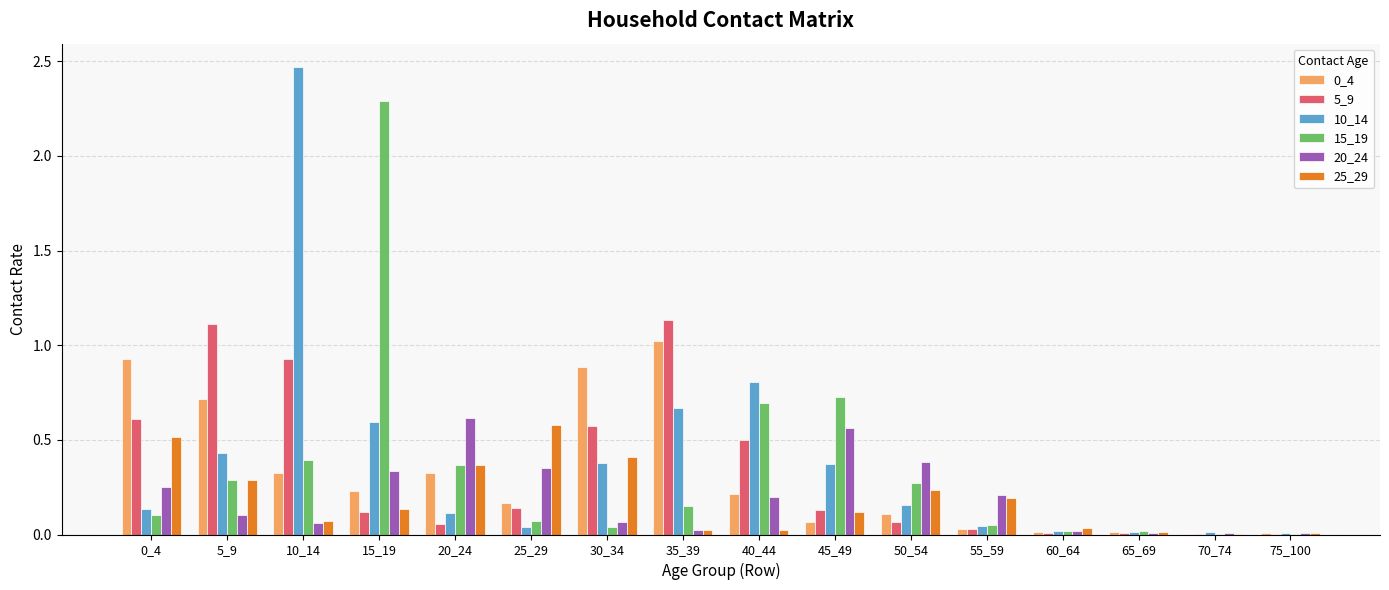

At which category does the chart reach its peak across all series?

10_14